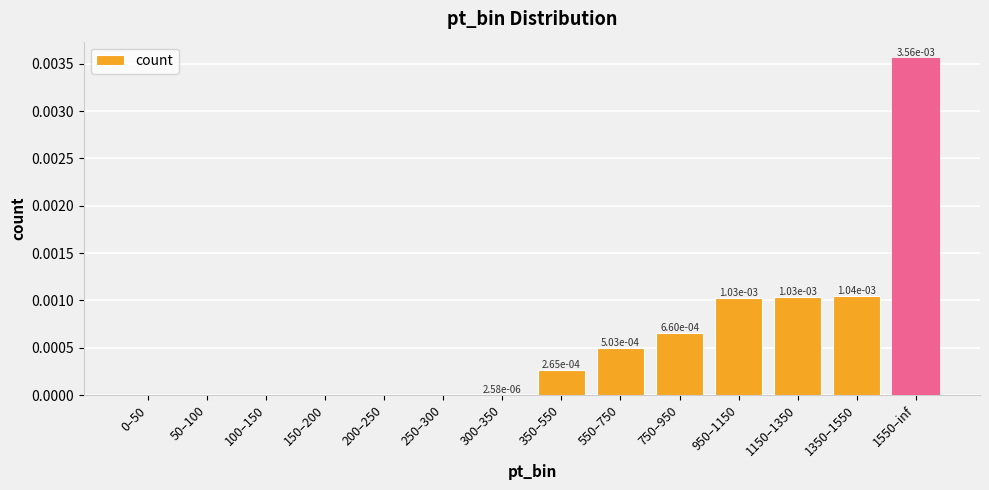

How many values are above zero?

8